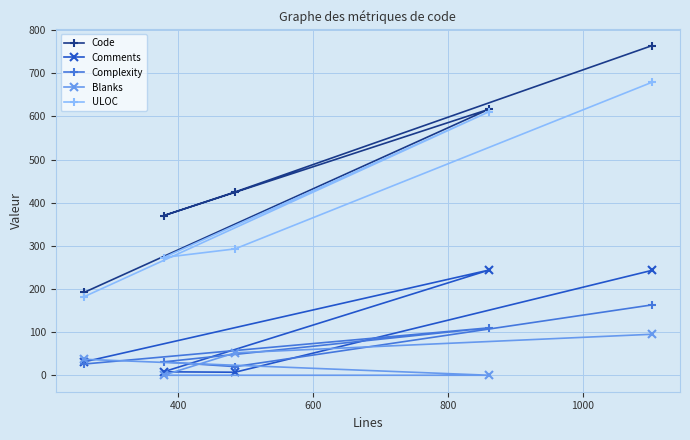

What is the highest value of the Complexity series?

163